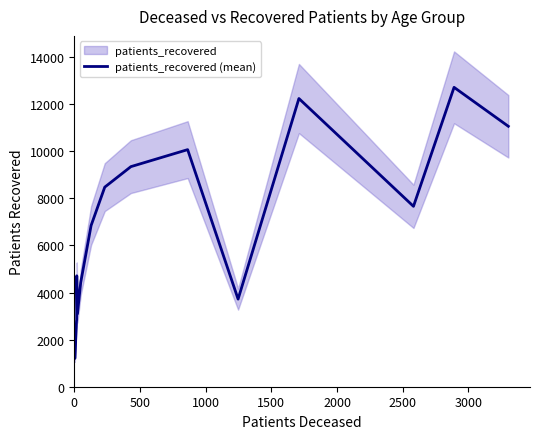

What is the highest value of the patients_recovered (mean) series?

12716